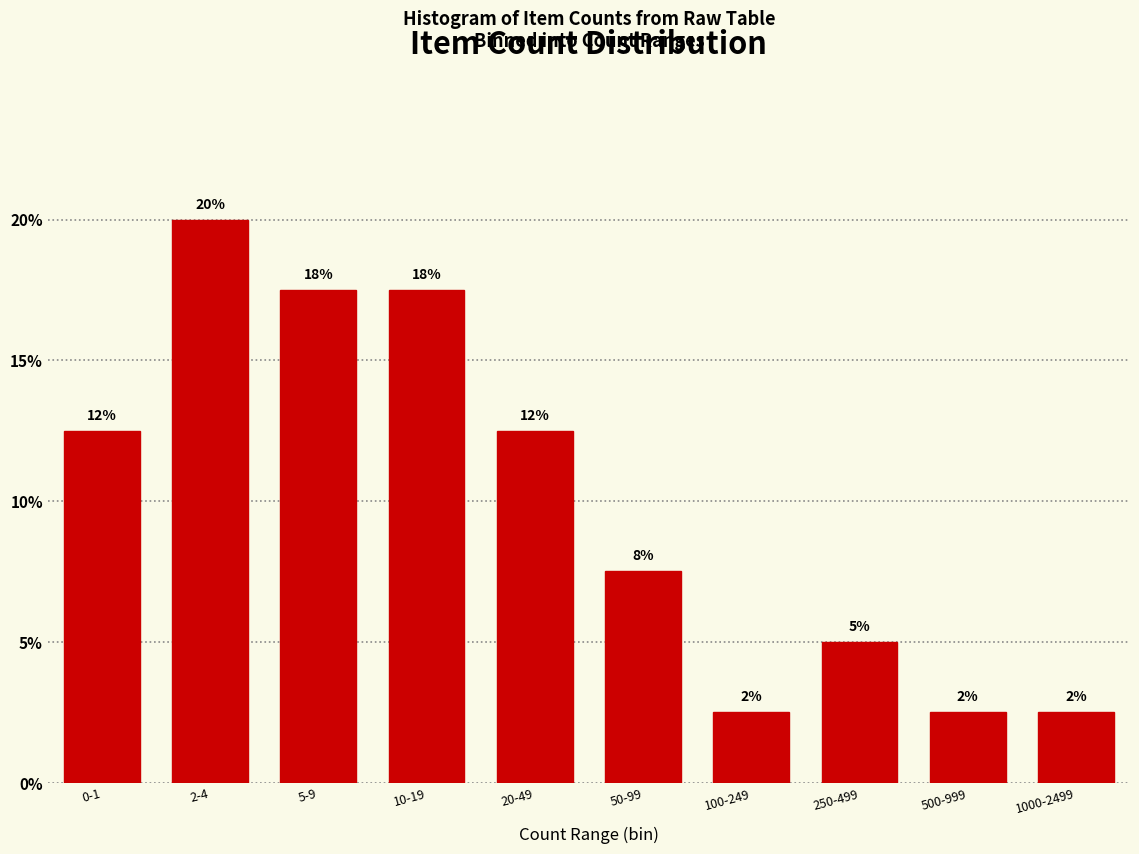

How many bars are there in total?

10